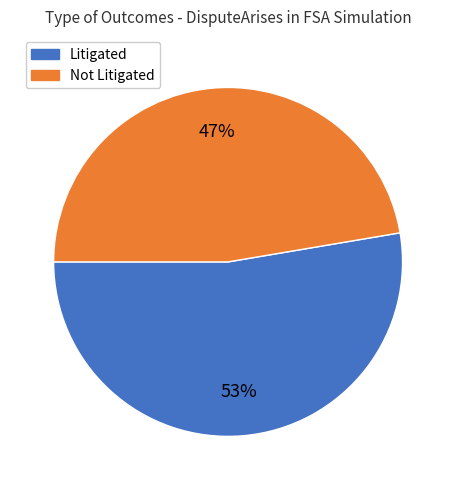

Count the number of slices in the pie.

2